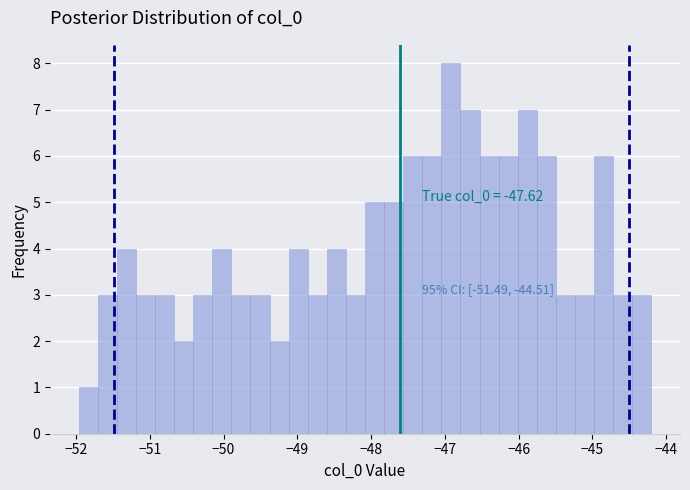

Around what value on the x-axis is the tallest bar? Give the approximate position of its centre, as read against the axis.

-46.9